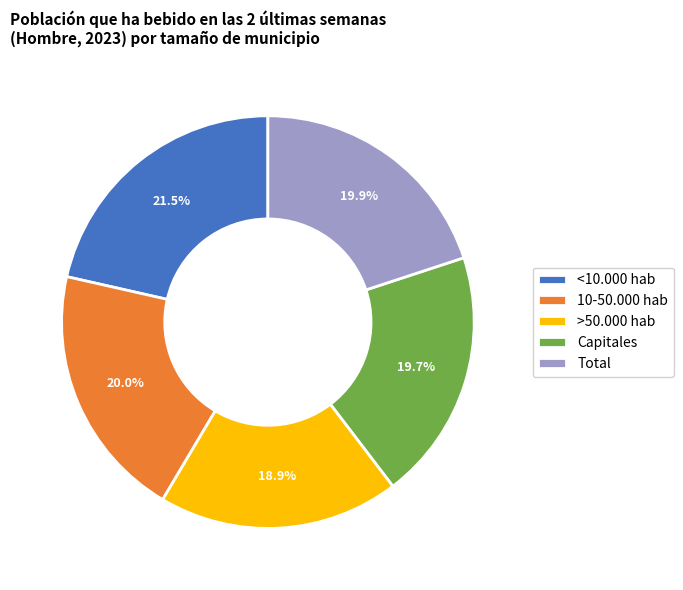

What is the largest slice in the pie chart?

<10.000 hab